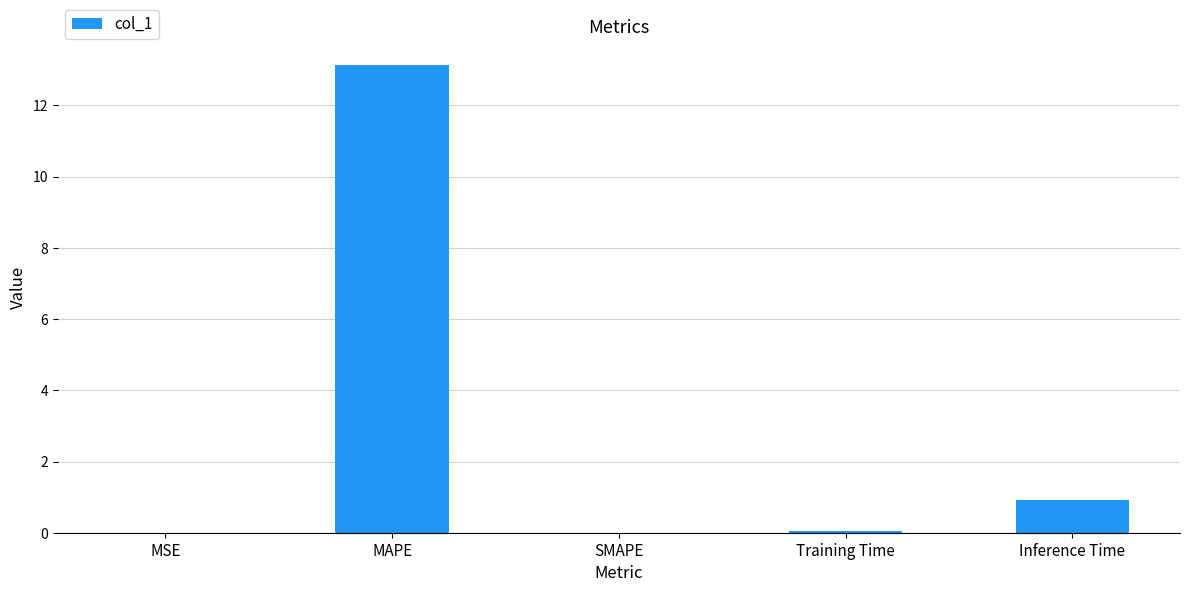

What is the greatest value displayed?

13.1